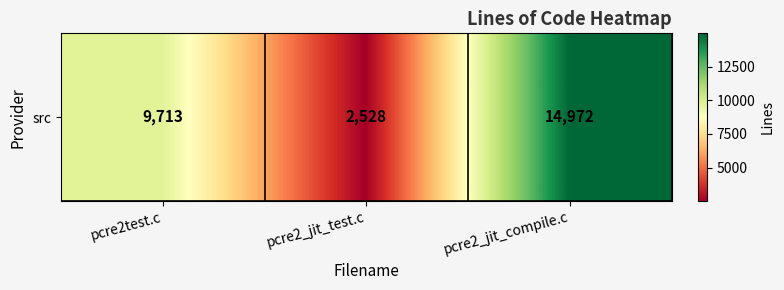

Count the number of values greater than 9713.

1